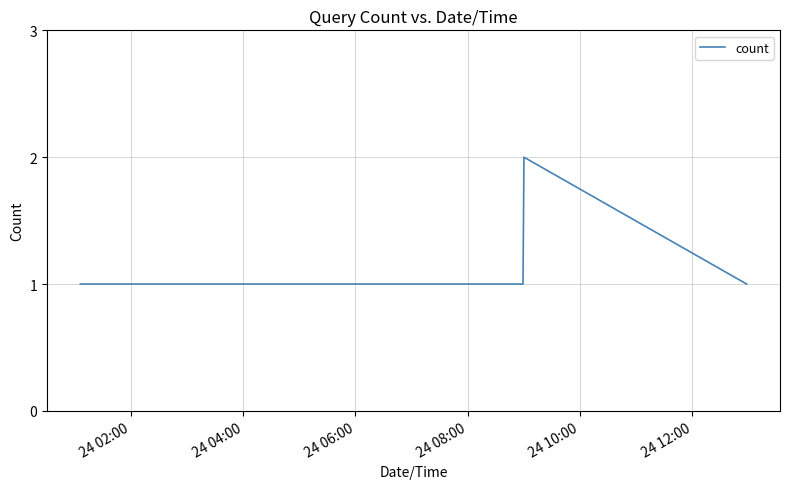

How many series are shown in this chart?

1